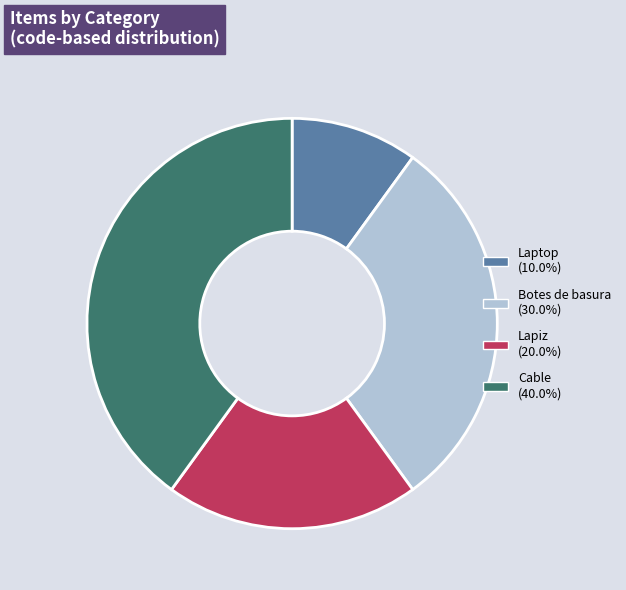

Which slice is the largest?

Cable